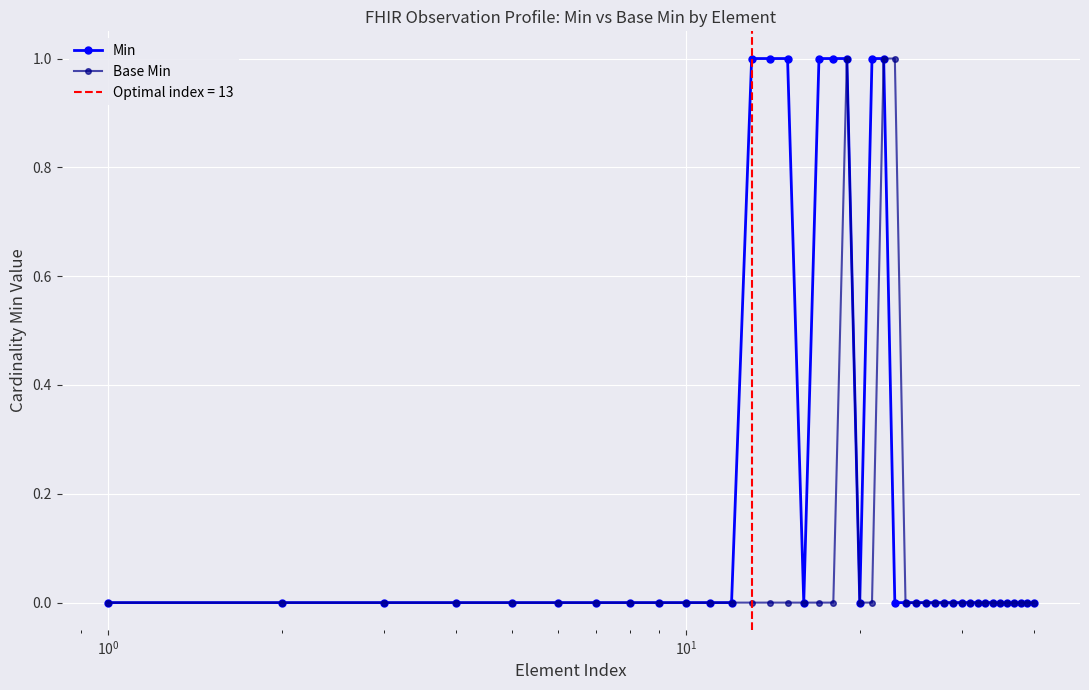

How many Min values are between 0 and 1?

40